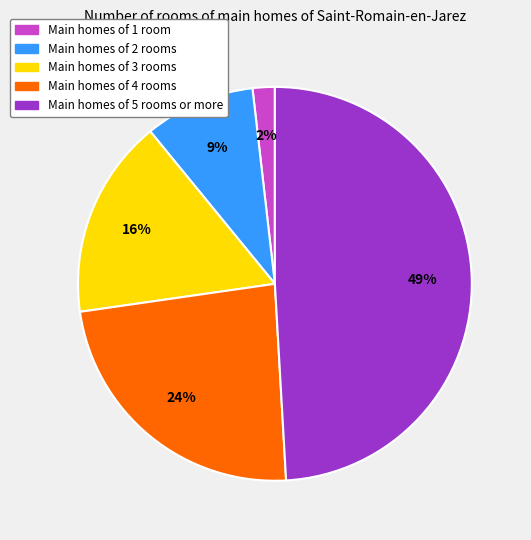

Count the number of slices in the pie.

5